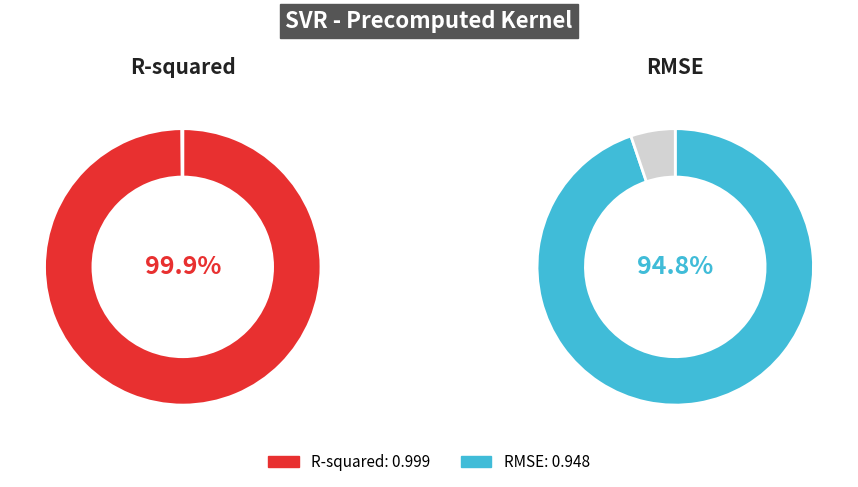

What is the change in value from R-squared to RMSE?

-0.1